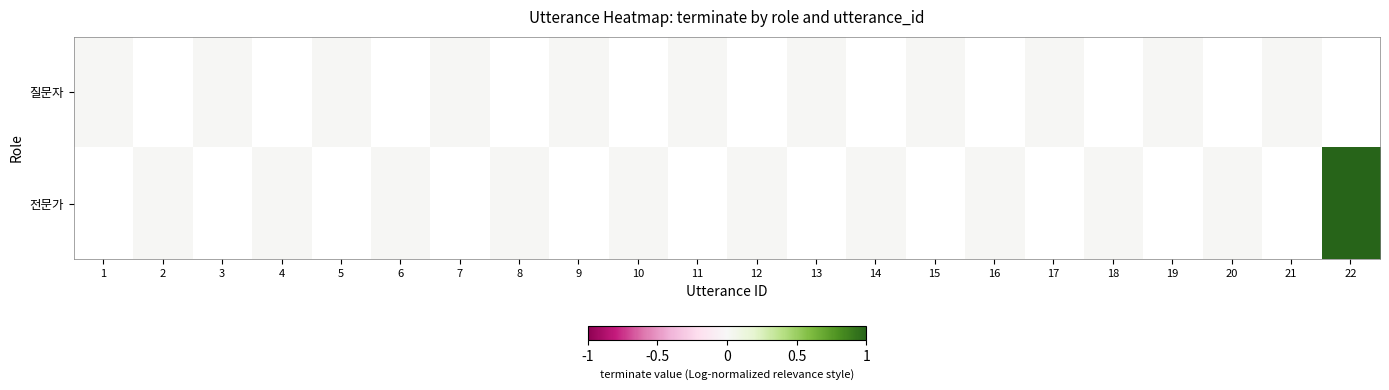

How many data points does each series have?

22